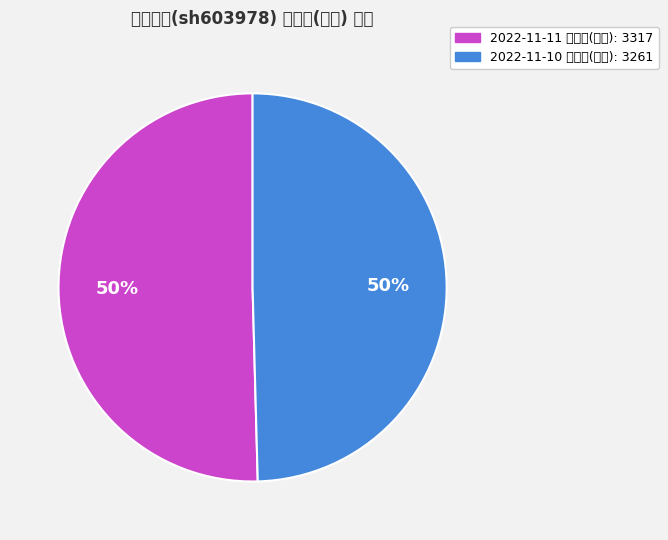

Is the sum of 2022-11-10 成交额(万元): 3261 and 2022-11-11 成交额(万元): 3317 greater than half?

Yes